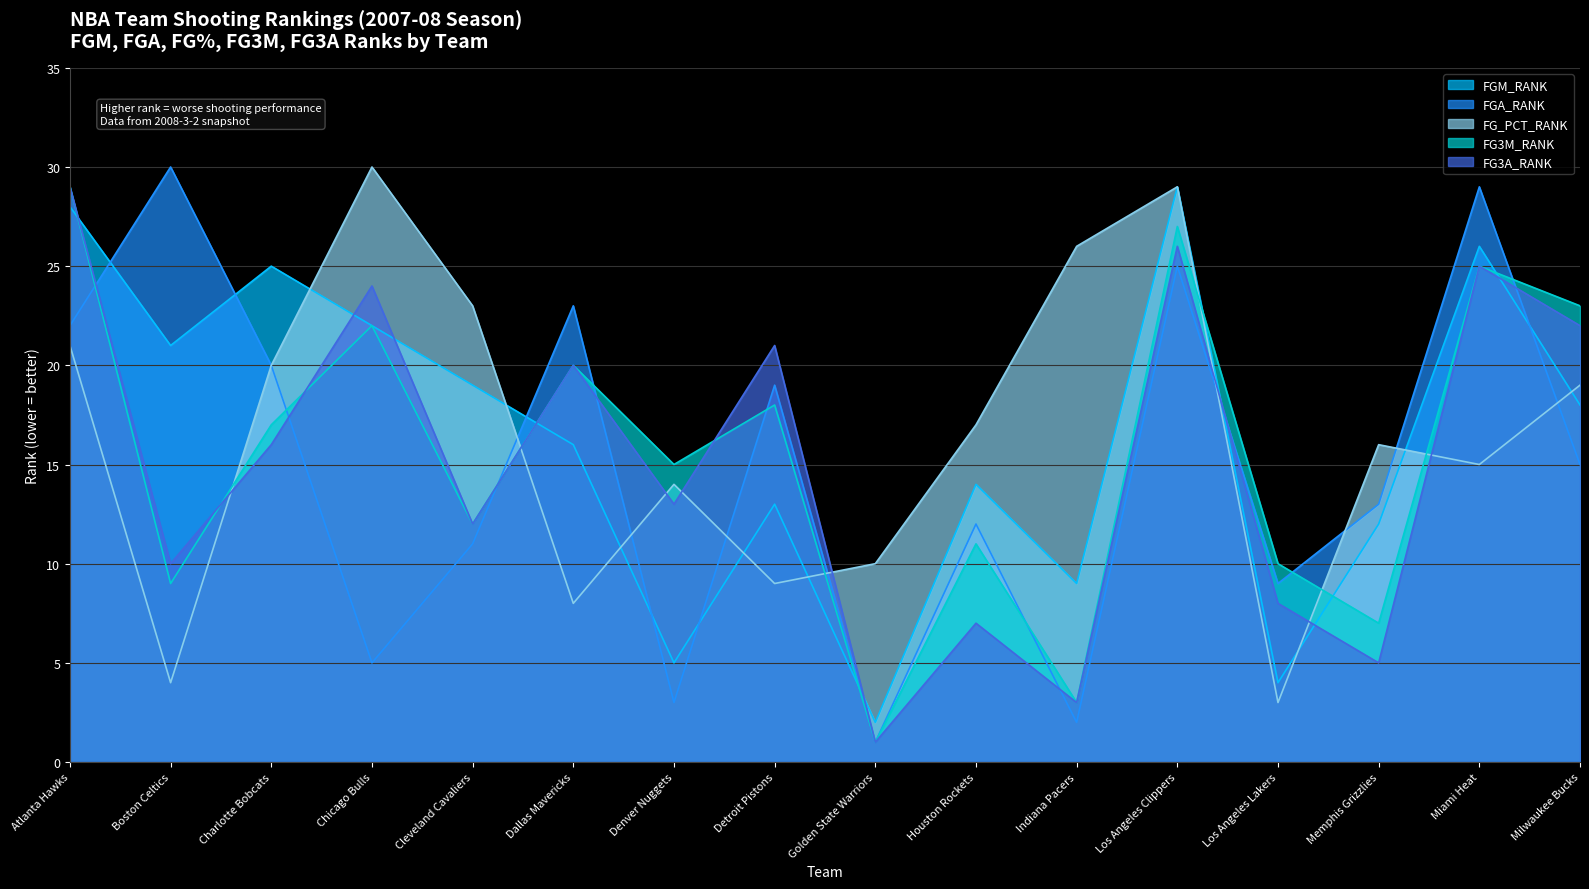

How many lines are shown in the chart?

5